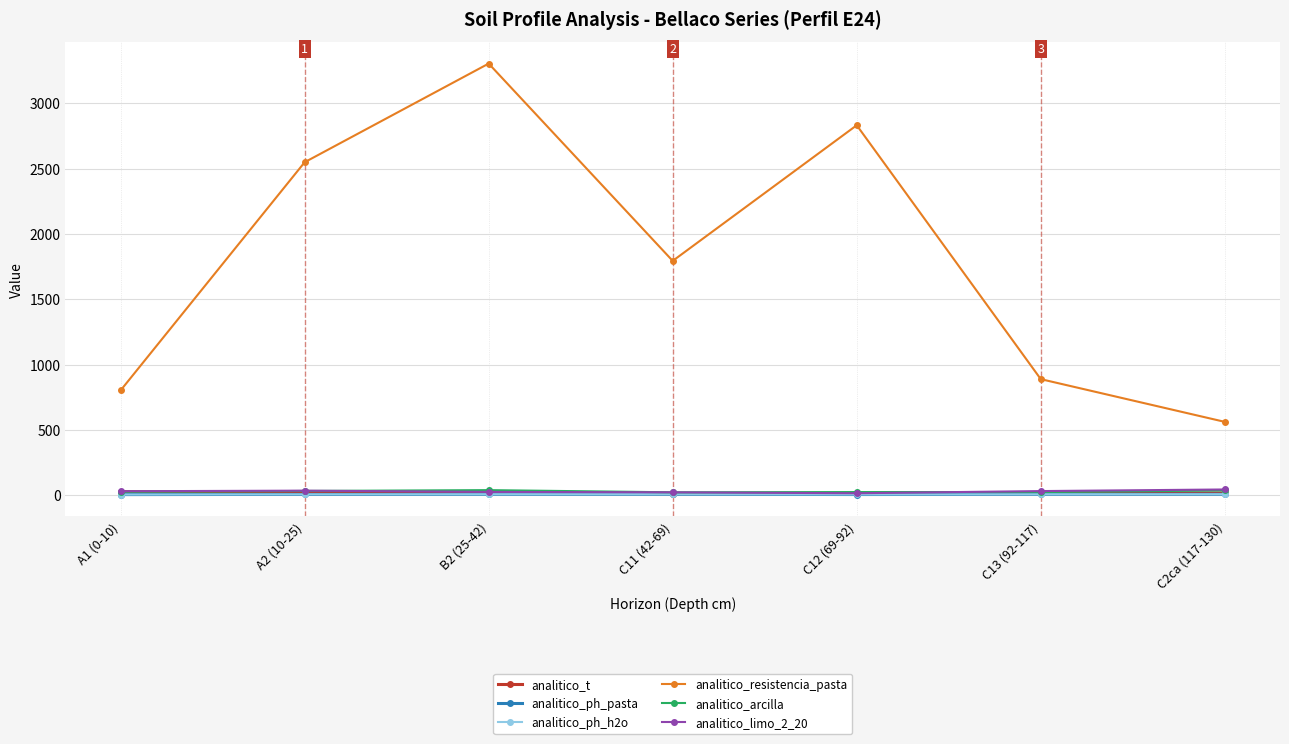

What is the label of the 3rd point from the left?

B2 (25-42)